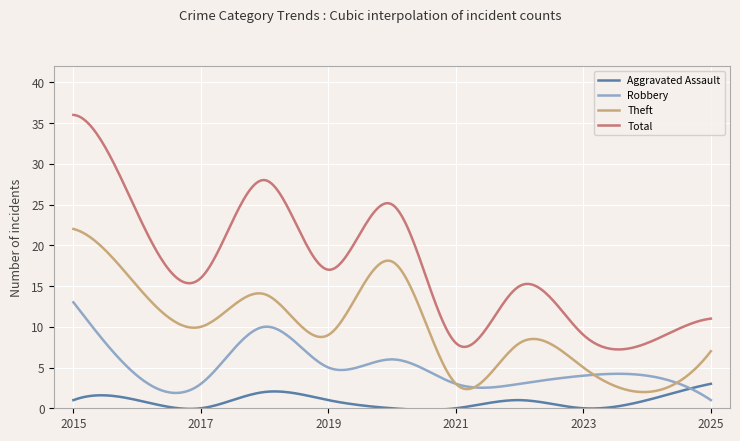

What is the minimum value for Theft?

2.0